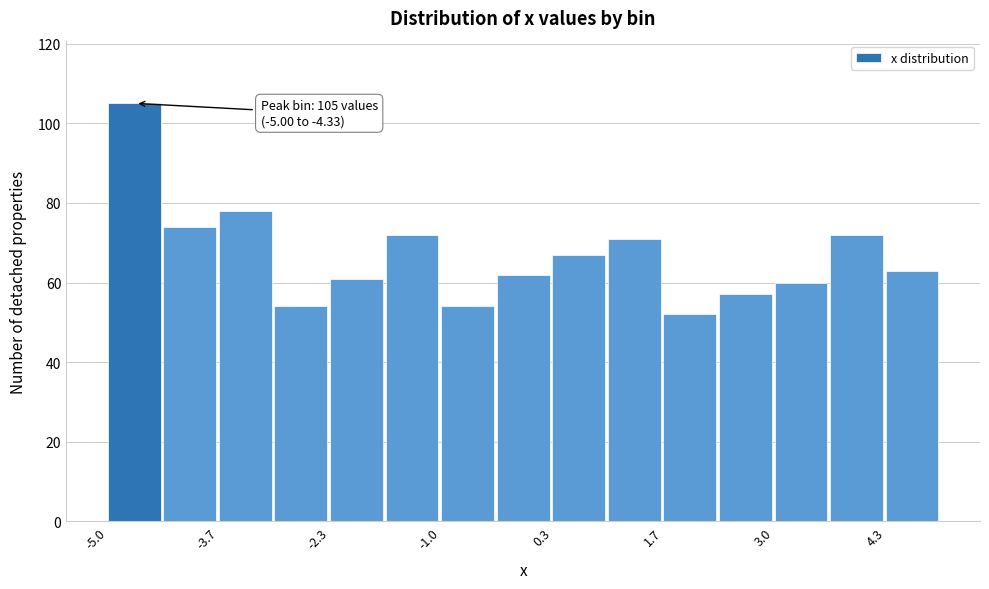

Read against the x-axis, roughly where is the centre of the tallest bar?

-4.6